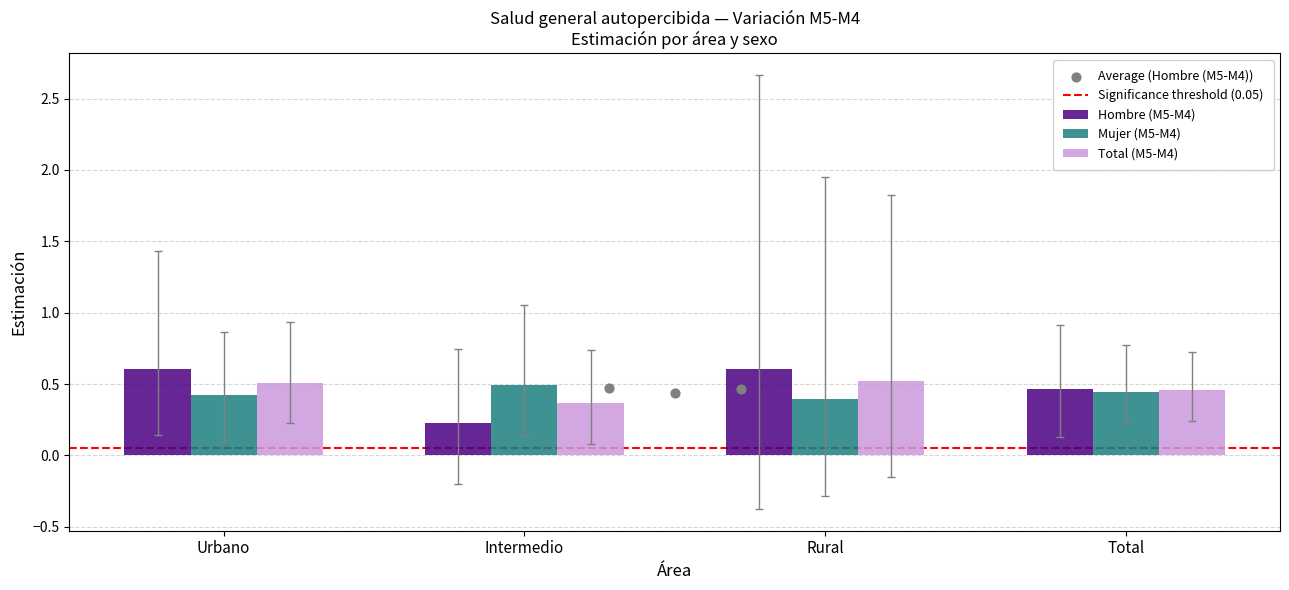

Which series has the widest spread of Y values?

Hombre (M5-M4)